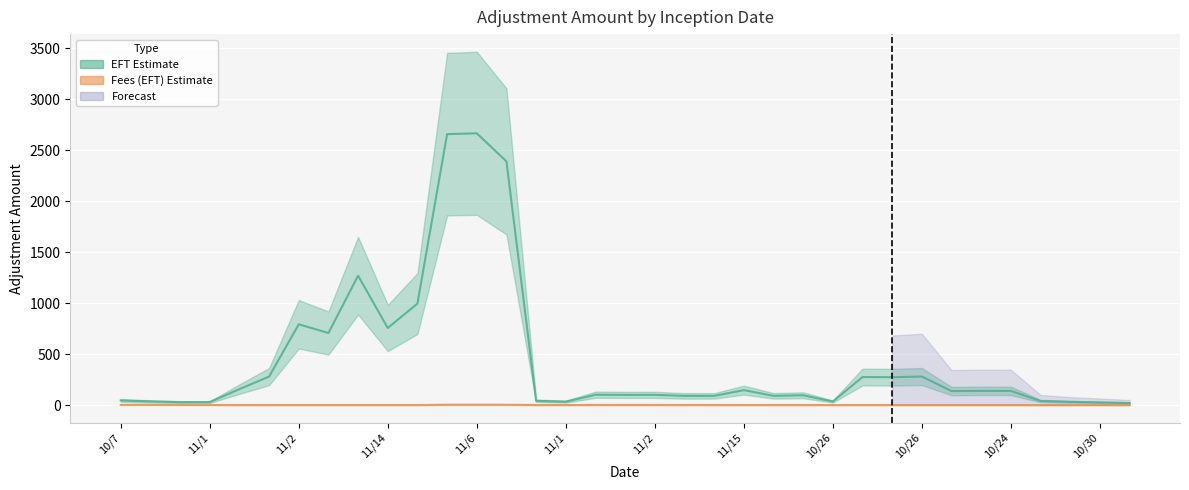

Between 14 and 15, which series saw the biggest shift?

EFT